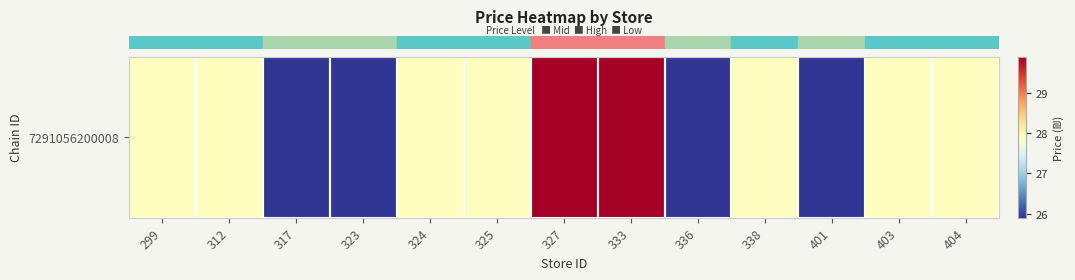

List the labels in order of value, smallest first.

317, 323, 336, 401, 299, 312, 324, 325, 338, 403, 404, 327, 333